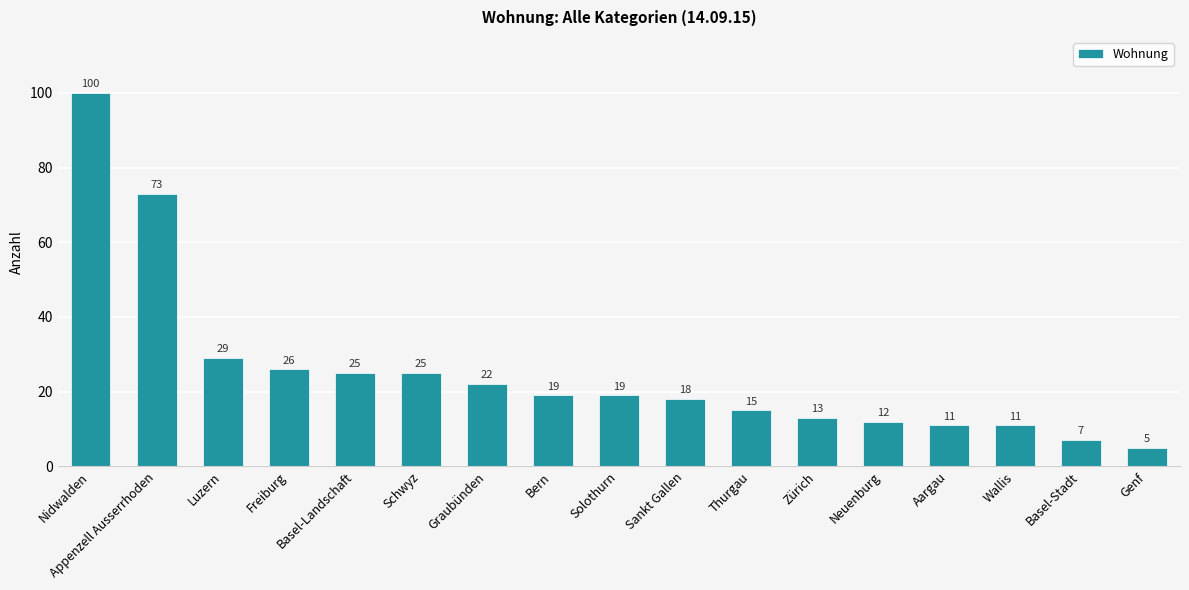

What is the average value?

25